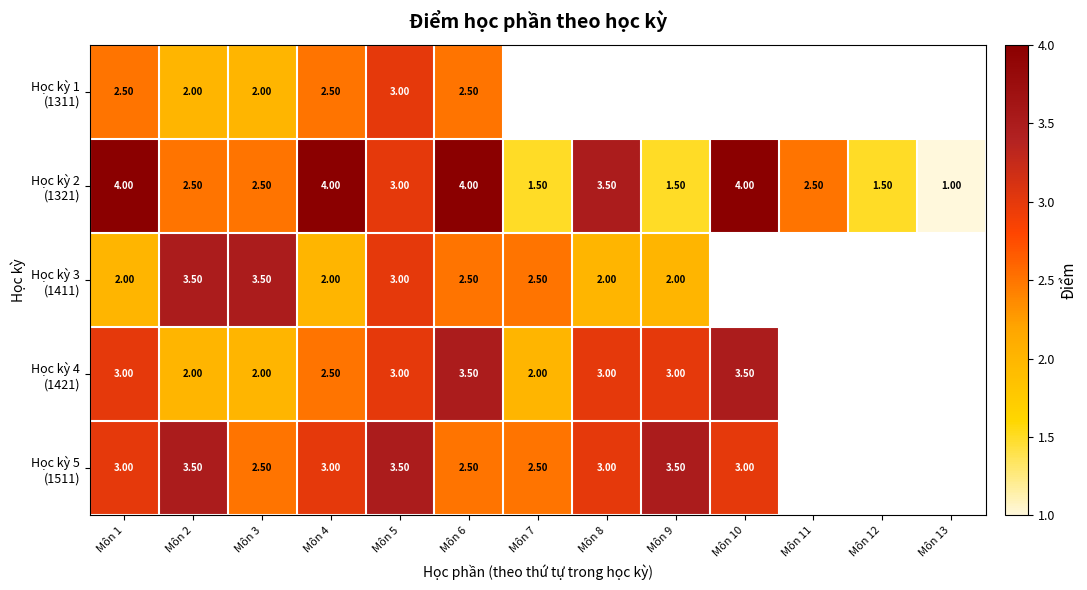

How many values in Học kỳ 5 (1511) are above zero?

10